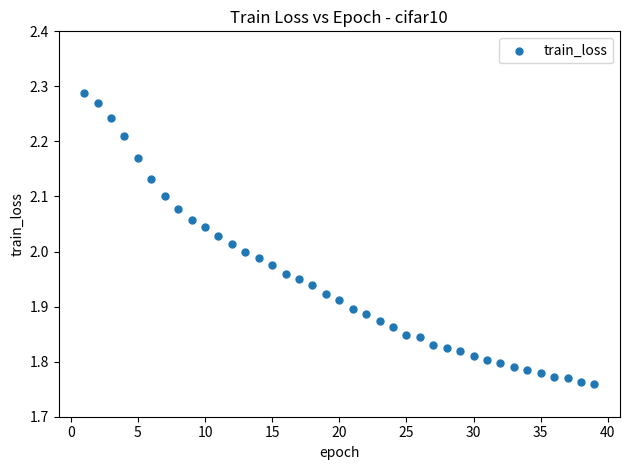

What is the range of Y values (max minus min)?

0.5